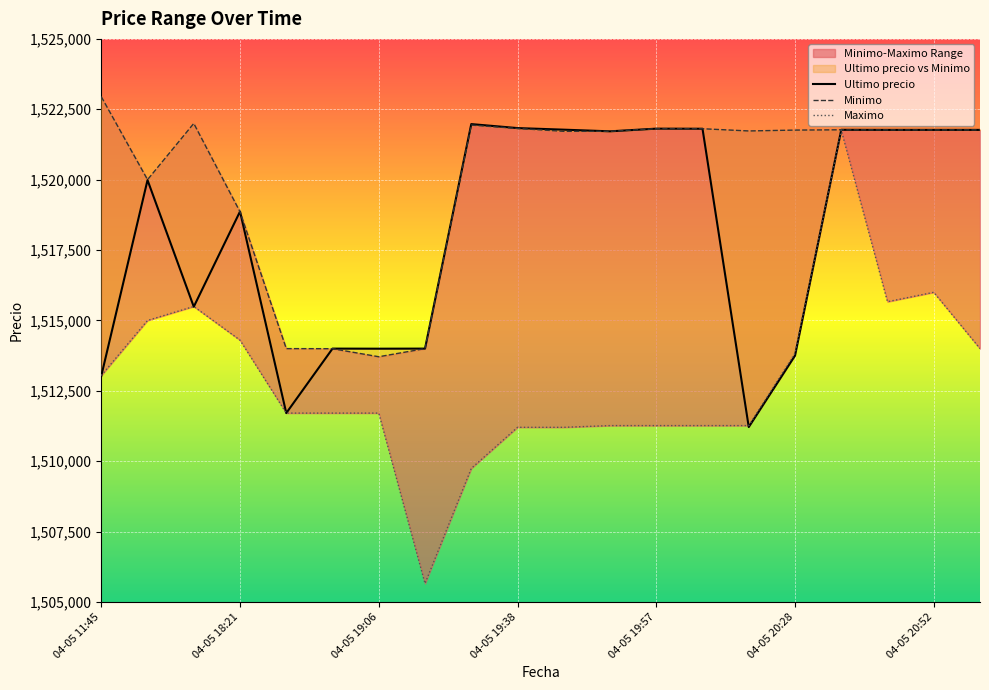

Between 04-05 19:06 and 04-05 19:38, which series saw the biggest shift?

Minimo